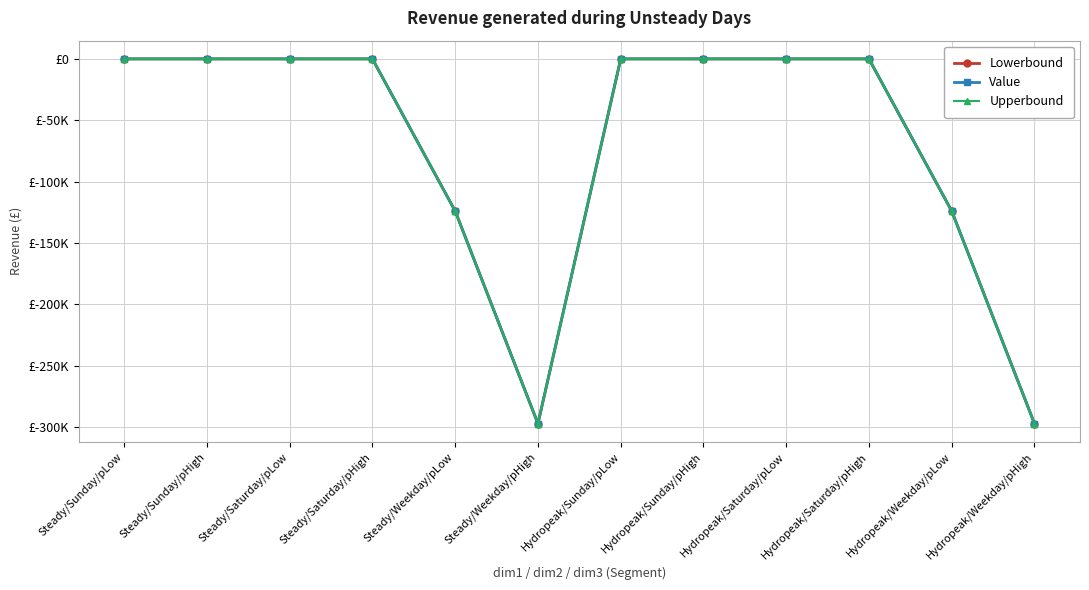

Does the chart display data point markers on the line(s)?

Yes